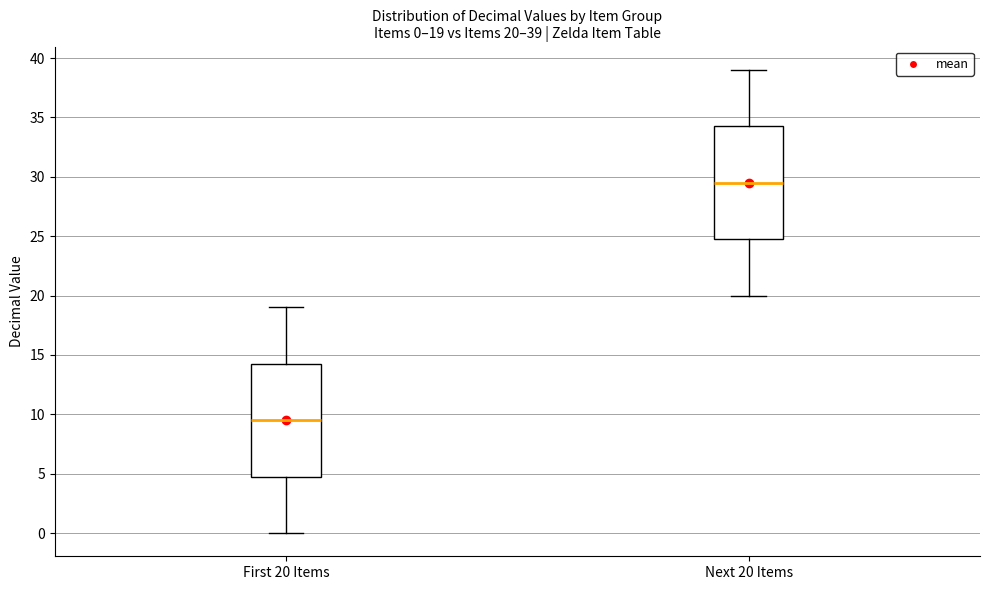

Which box has the highest median line?

Next 20 Items